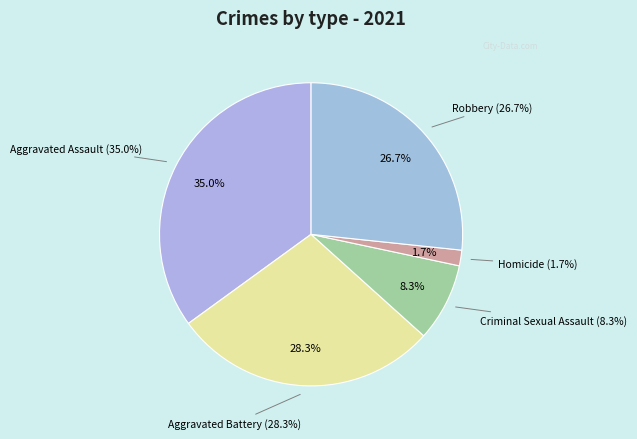

What percentage is NOT represented by Robbery?

73.3%